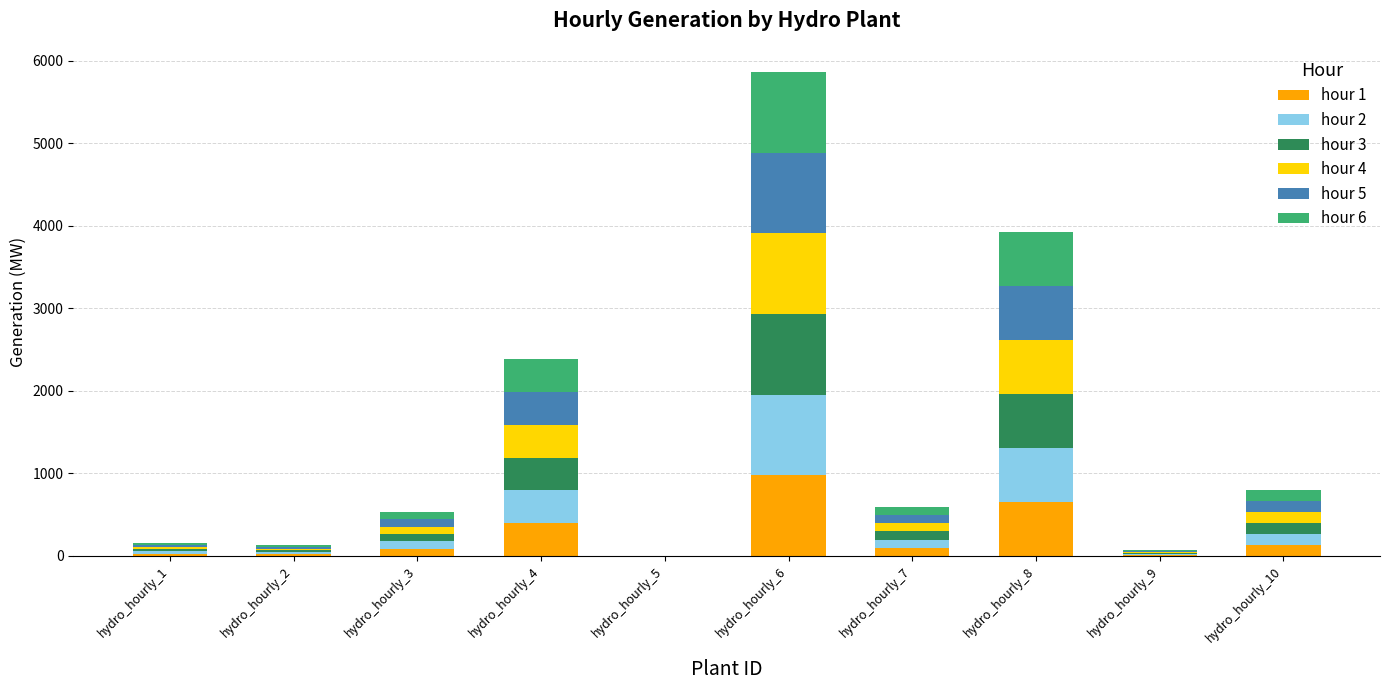

What is the difference between the hour 1 values at hydro_hourly_3 and hydro_hourly_5?

88.1